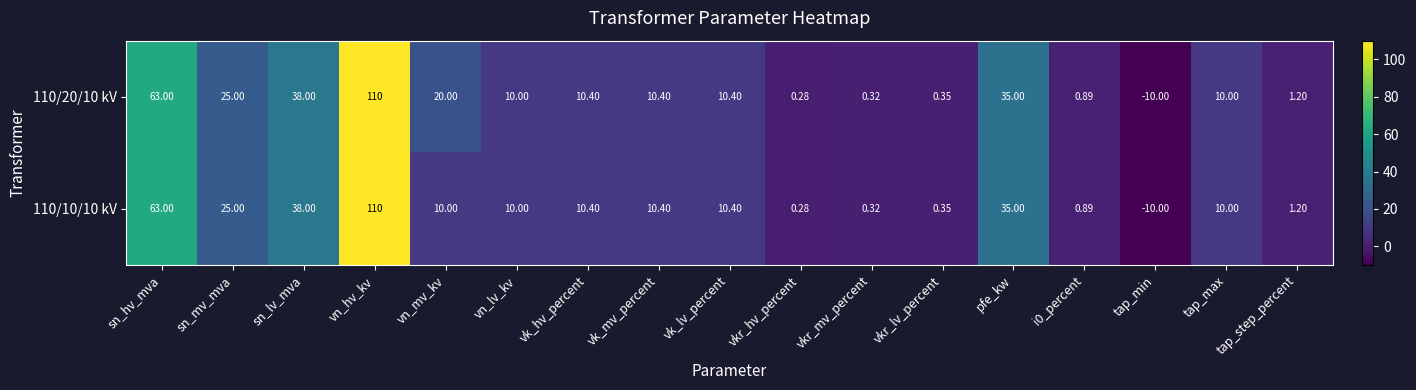

At which label does 110/10/10 kV reach its peak?

vn_hv_kv